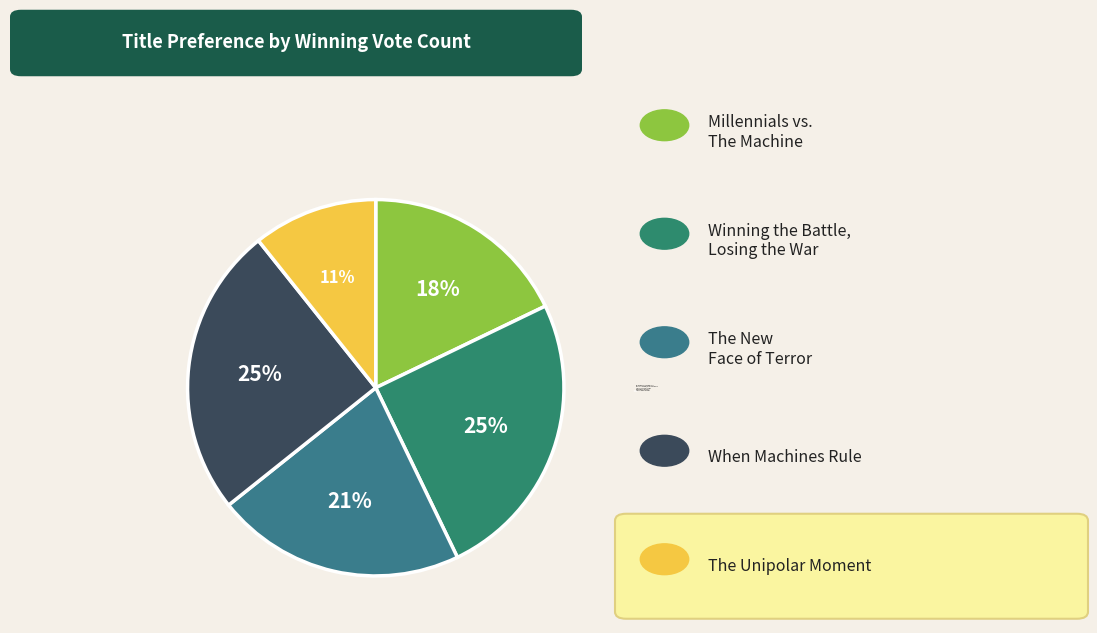

What percentage is NOT represented by When Machines Rule?

75.0%